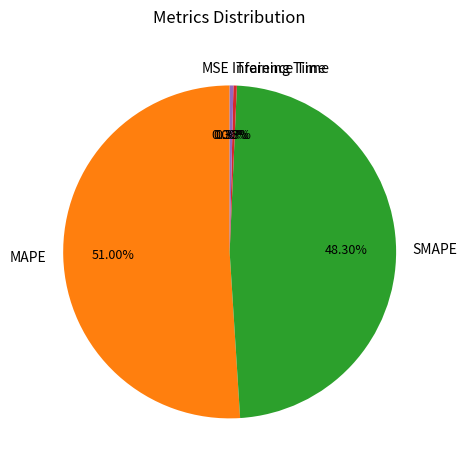

Does any single category account for the majority?

Yes